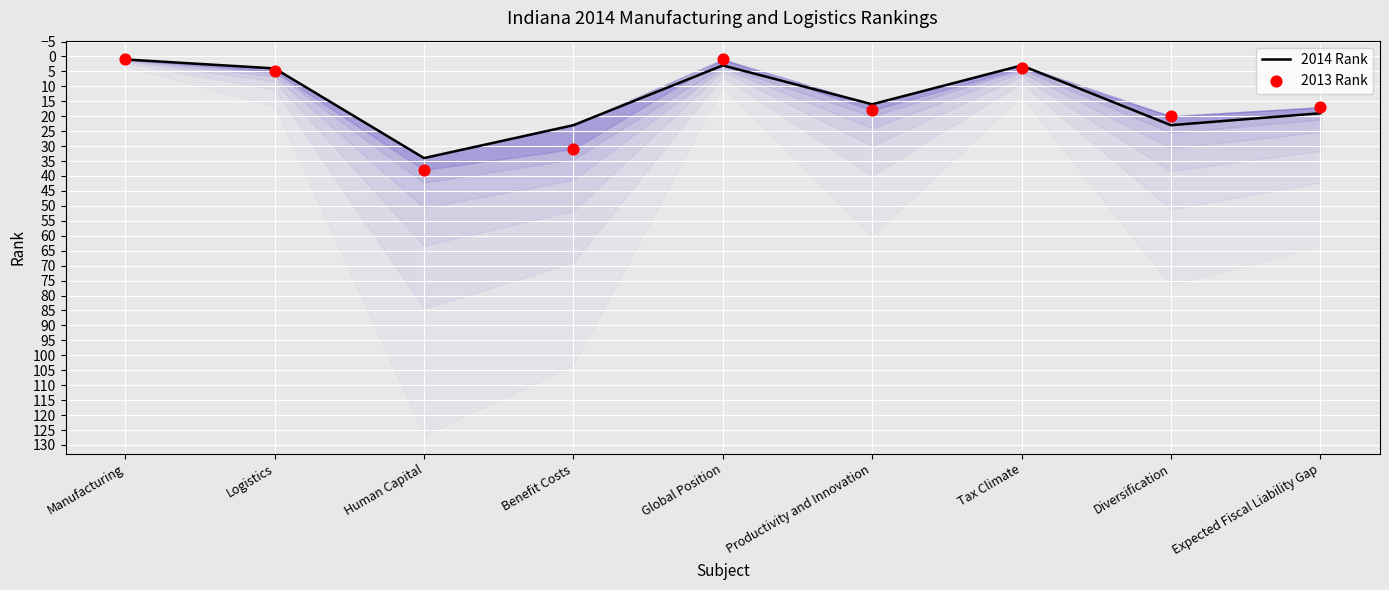

What is the total value across all series at Human Capital?

72